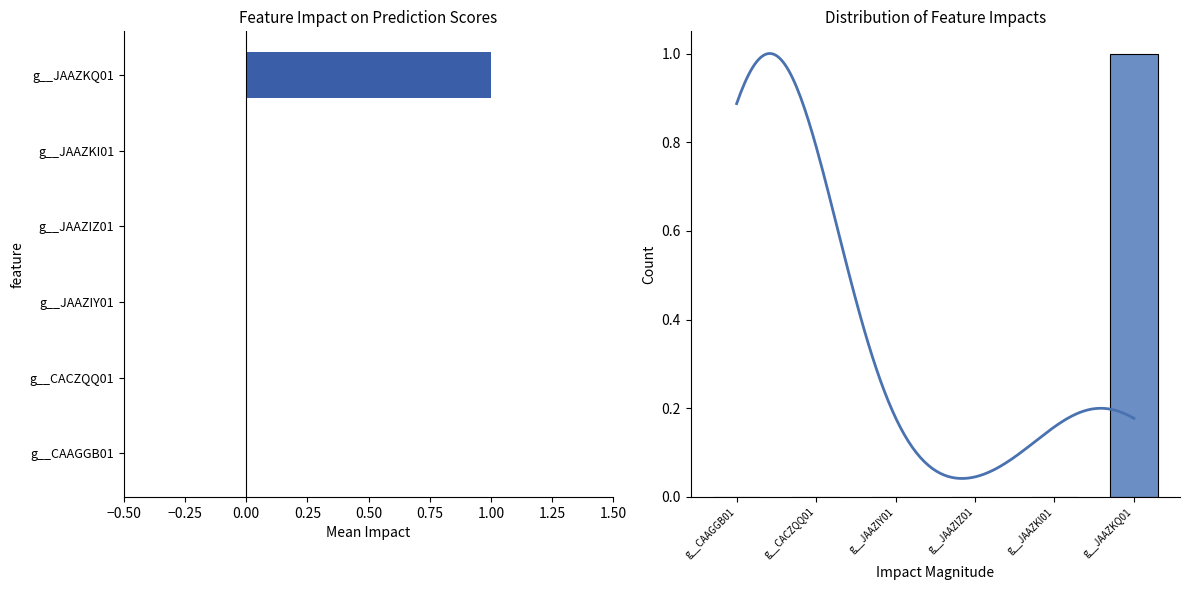

Reading left to right, list all the values displayed in this chart.

0	0	0	0	0	1